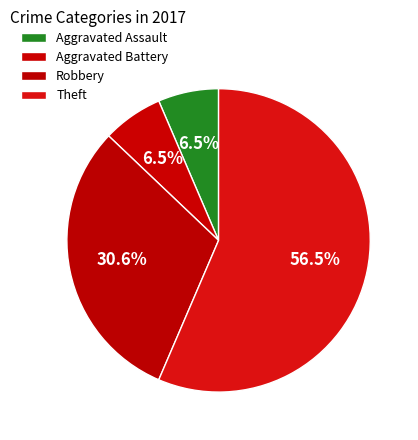

To the nearest percent, what percentage of the pie is Theft?

56%